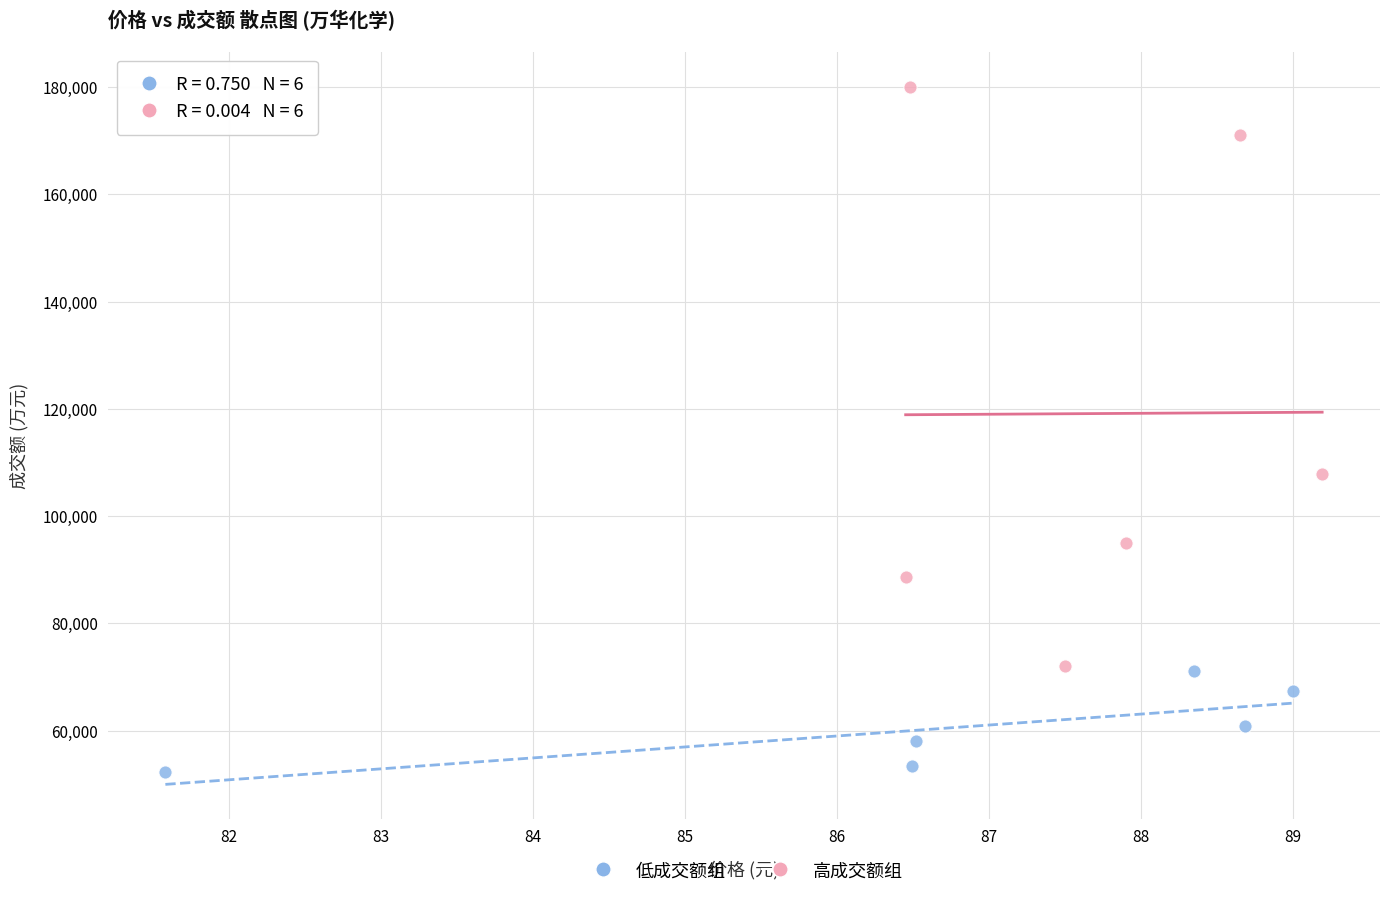

Which series has the widest spread of Y values?

高成交额组